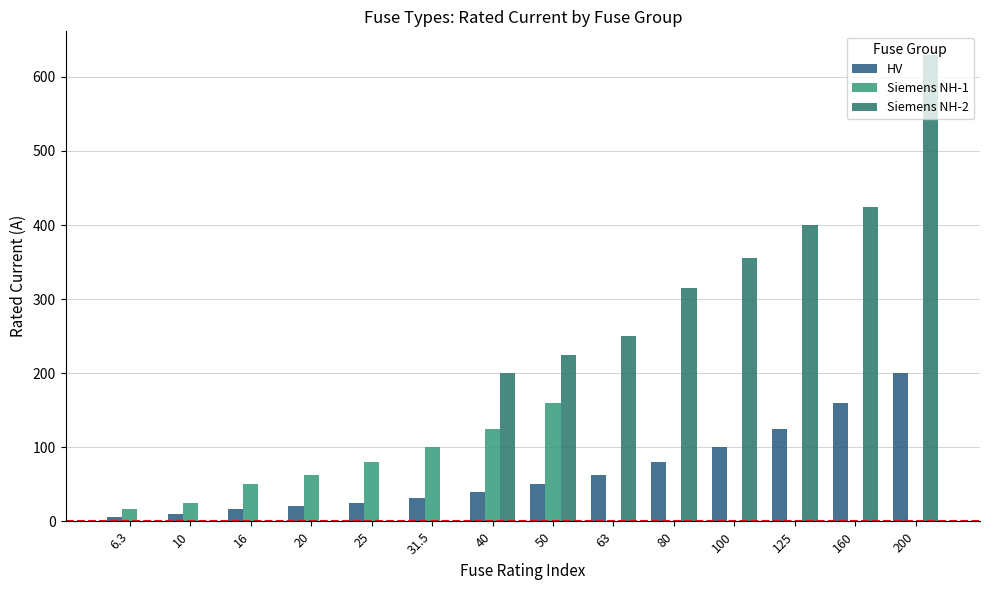

How many series are shown in this chart?

3